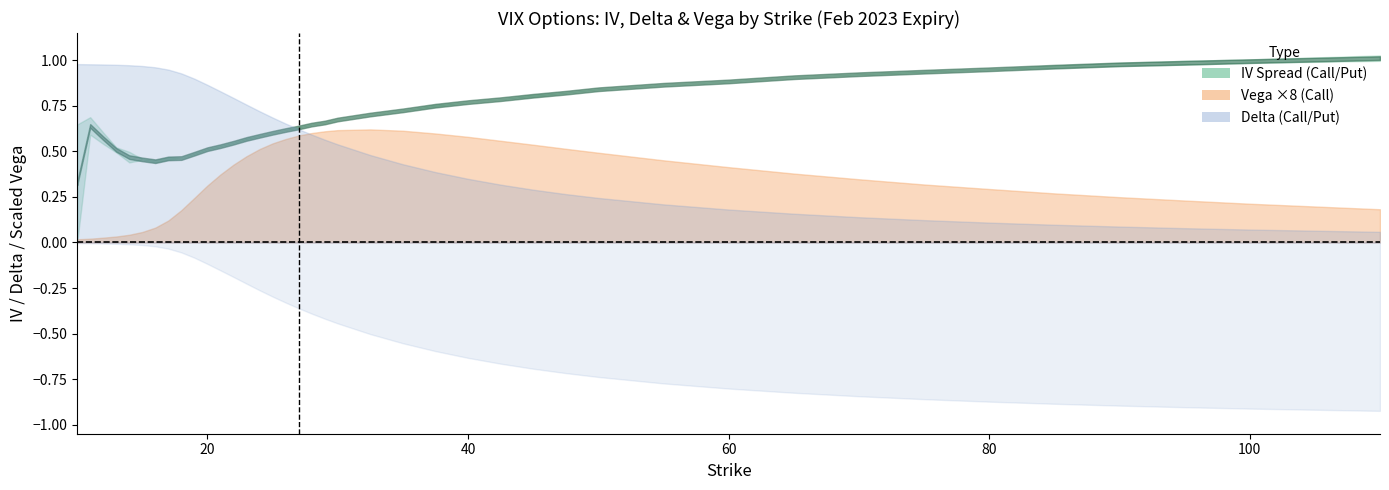

Reading left to right, extract all data points from this chart.

call_iv: 0.0	0.7	0.6	0.5	0.4	0.5	0.5	0.5	0.5	0.5	0.5	0.5	0.5	0.6	0.6	0.6	0.6	0.6	0.6	0.7	0.7	0.7	0.7	0.8	0.8	0.8	0.8	0.8	0.8	0.9	0.9	0.9	0.9	0.9	1.0	1.0	1.0	1.0	1.0	1.0
put_iv: 0.6	0.6	0.5	0.5	0.5	0.5	0.4	0.5	0.5	0.5	0.5	0.5	0.5	0.6	0.6	0.6	0.6	0.6	0.6	0.7	0.7	0.7	0.7	0.7	0.8	0.8	0.8	0.8	0.8	0.9	0.9	0.9	0.9	0.9	1.0	1.0	1.0	1.0	1.0	1.0
call_vega: 0.0	0.0	0.0	0.0	0.0	0.0	0.0	0.0	0.0	0.0	0.0	0.0	0.1	0.1	0.1	0.1	0.1	0.1	0.1	0.1	0.1	0.1	0.1	0.1	0.1	0.1	0.1	0.1	0.1	0.1	0.1	0.0	0.0	0.0	0.0	0.0	0.0	0.0	0.0	0.0
put_vega: 0.0	0.0	0.0	0.0	0.0	0.0	0.0	0.0	0.0	0.0	0.0	0.0	0.1	0.1	0.1	0.1	0.1	0.1	0.1	0.1	0.1	0.1	0.1	0.1	0.1	0.1	0.1	0.1	0.1	0.1	0.1	0.0	0.0	0.0	0.0	0.0	0.0	0.0	0.0	0.0